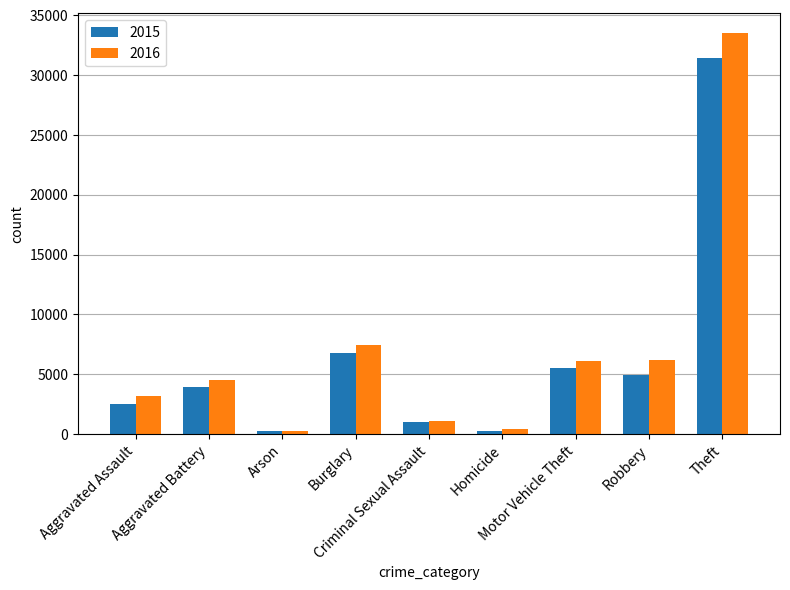

What is the difference between the 2016 values at Robbery and Homicide?

5809